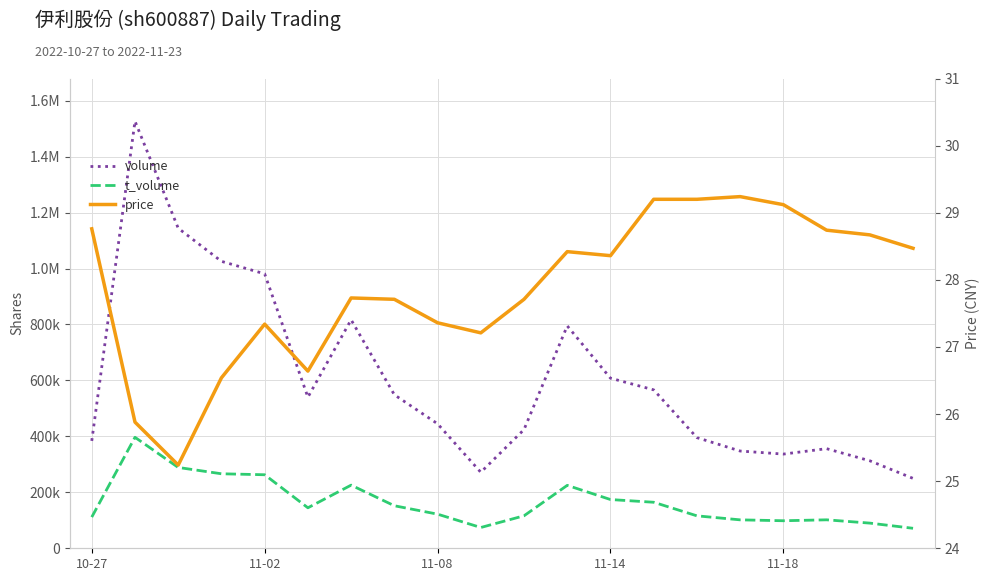

Where is price nearest to the value 27?

9